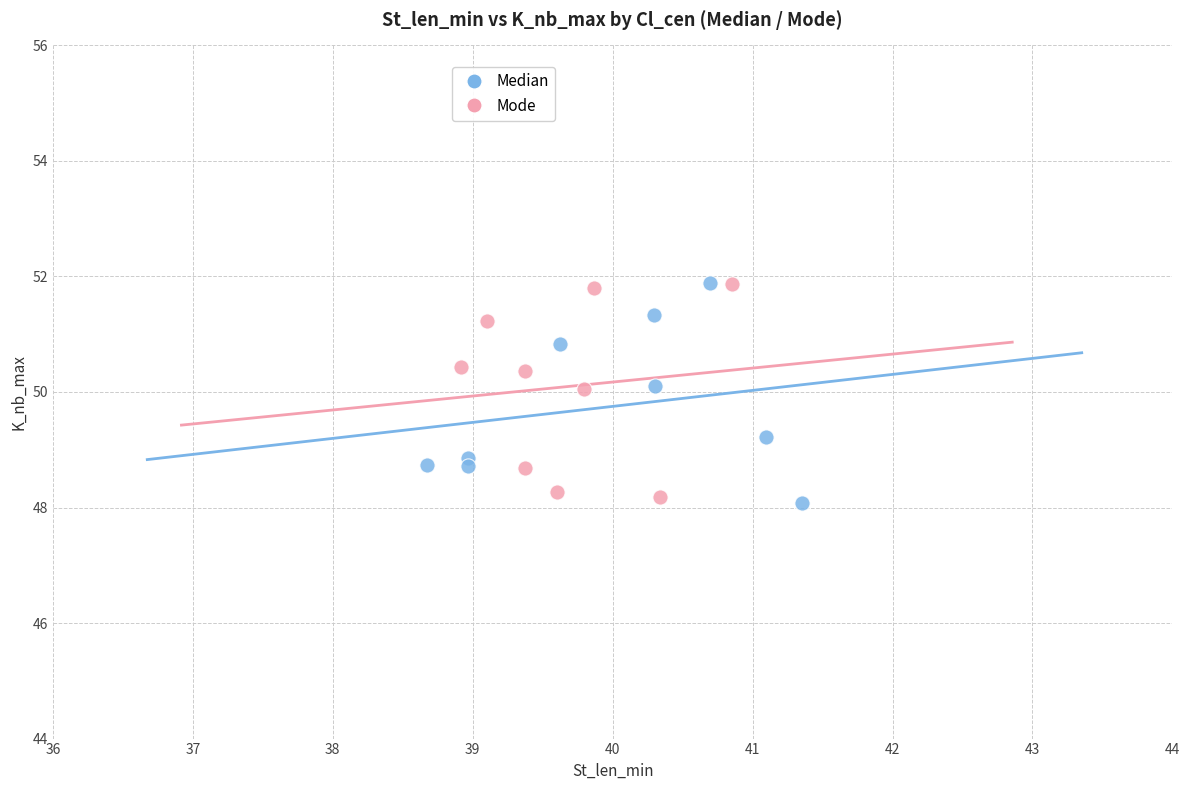

What are all the series names shown in the legend?

Median, Mode